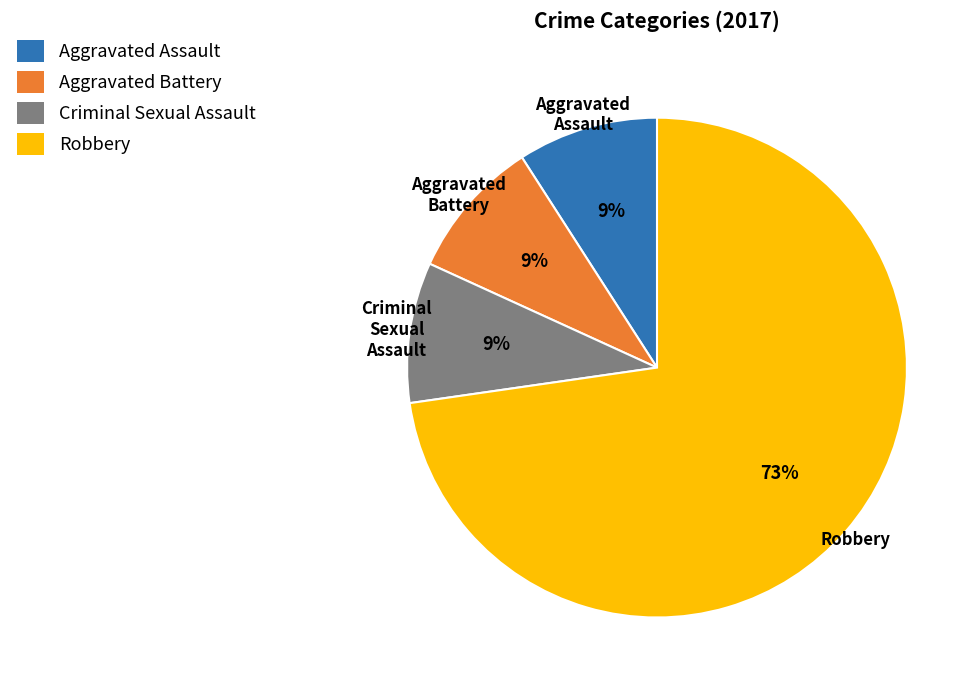

How many slices are in this pie chart?

4